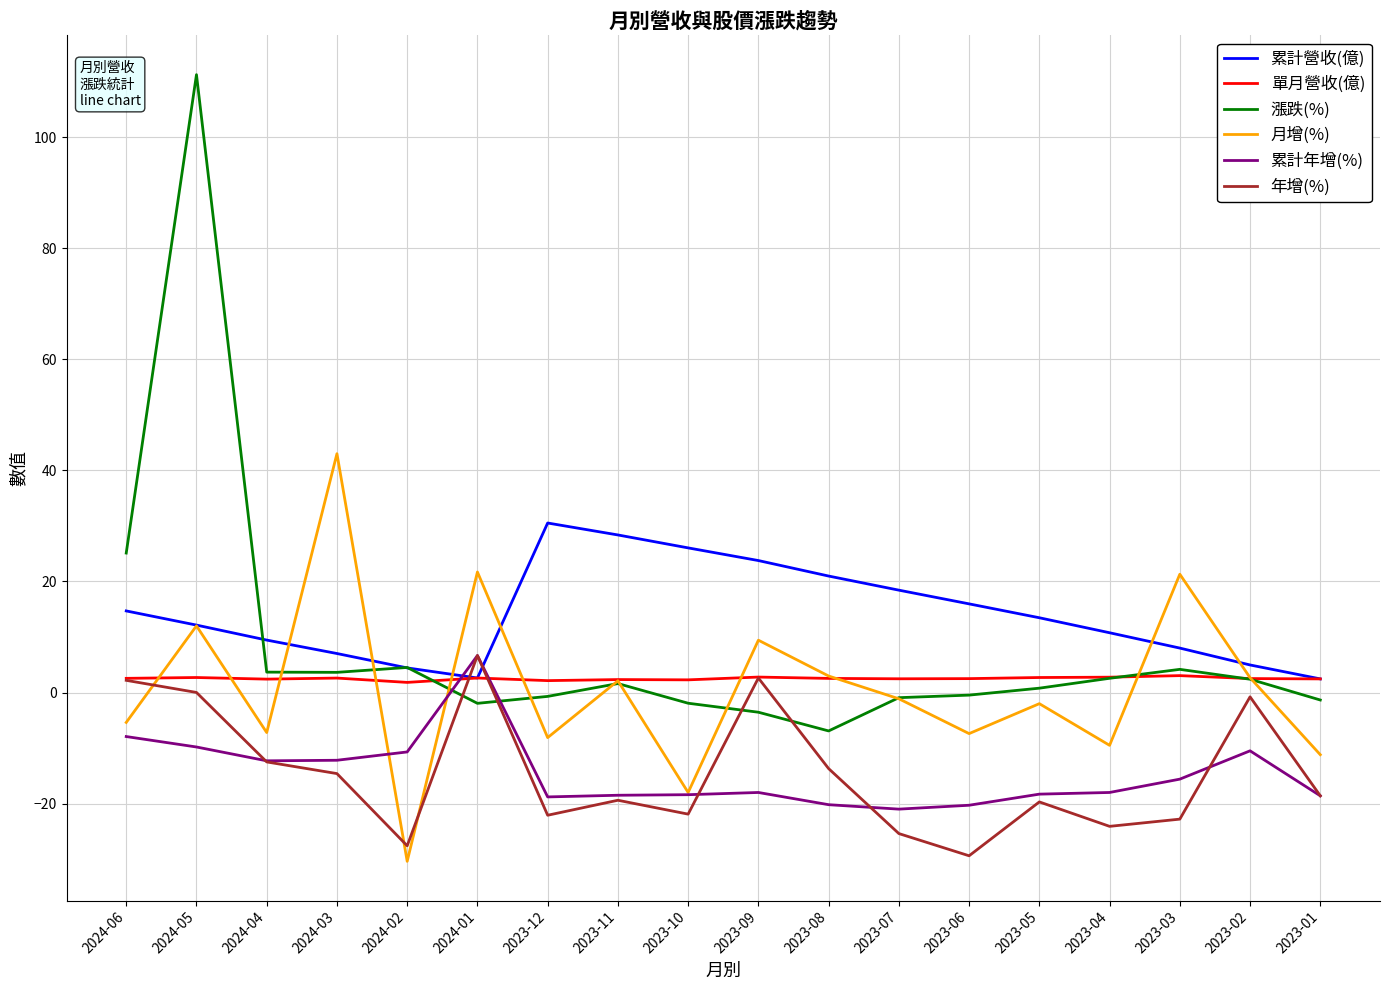

Does the chart display data point markers on the line(s)?

No